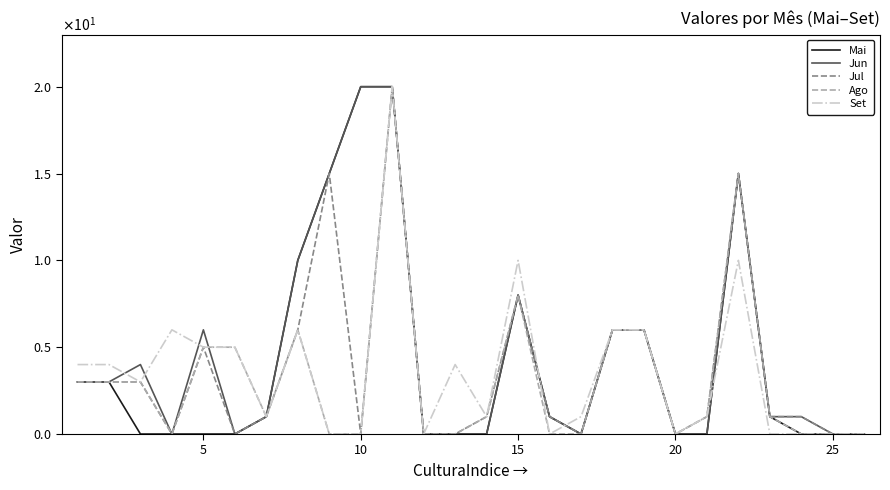

What is the difference between the maximum and minimum values in the Jul series?

20